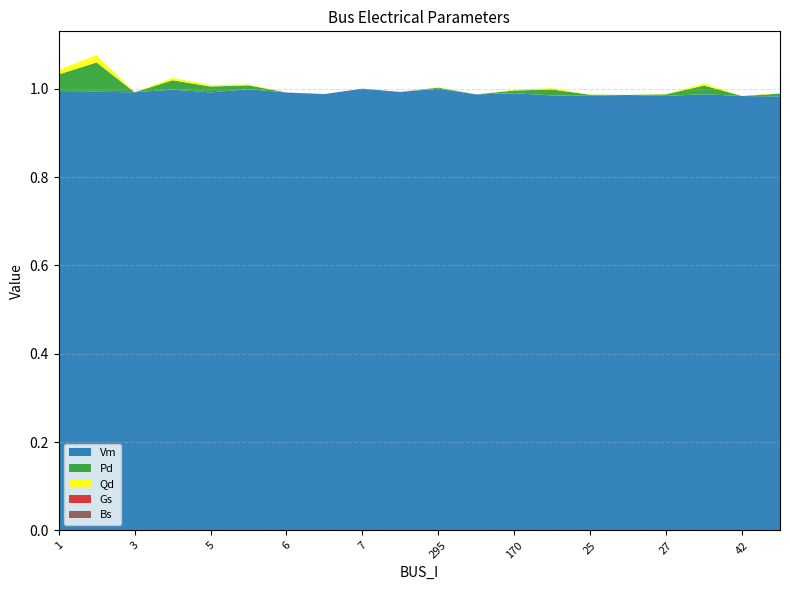

Reading left to right, extract all data points from this chart.

Vm: 1.0	1.0	1.0	1.0	1.0	1.0	1.0	1.0	1.0	1.0	1.0	1.0	1.0	1.0	1.0	1.0	1.0	1.0	1.0	1.0
Pd: 0.0	0.1	0.0	0.0	0.0	0.0	0.0	0.0	0.0	0.0	0.0	0.0	0.0	0.0	0.0	0.0	0.0	0.0	0.0	0.0
Qd: 0.0	0.0	0.0	0.0	0.0	0.0	0.0	0.0	0.0	0.0	0.0	0.0	0.0	0.0	0.0	0.0	0.0	0.0	0.0	0.0
Gs: 0.0	0.0	0.0	0.0	0.0	0.0	0.0	0.0	0.0	0.0	0.0	0.0	0.0	0.0	0.0	0.0	0.0	0.0	0.0	0.0
Bs: 0.0	0.0	0.0	0.0	0.0	0.0	0.0	0.0	0.0	0.0	0.0	0.0	0.0	0.0	0.0	0.0	0.0	0.0	0.0	0.0